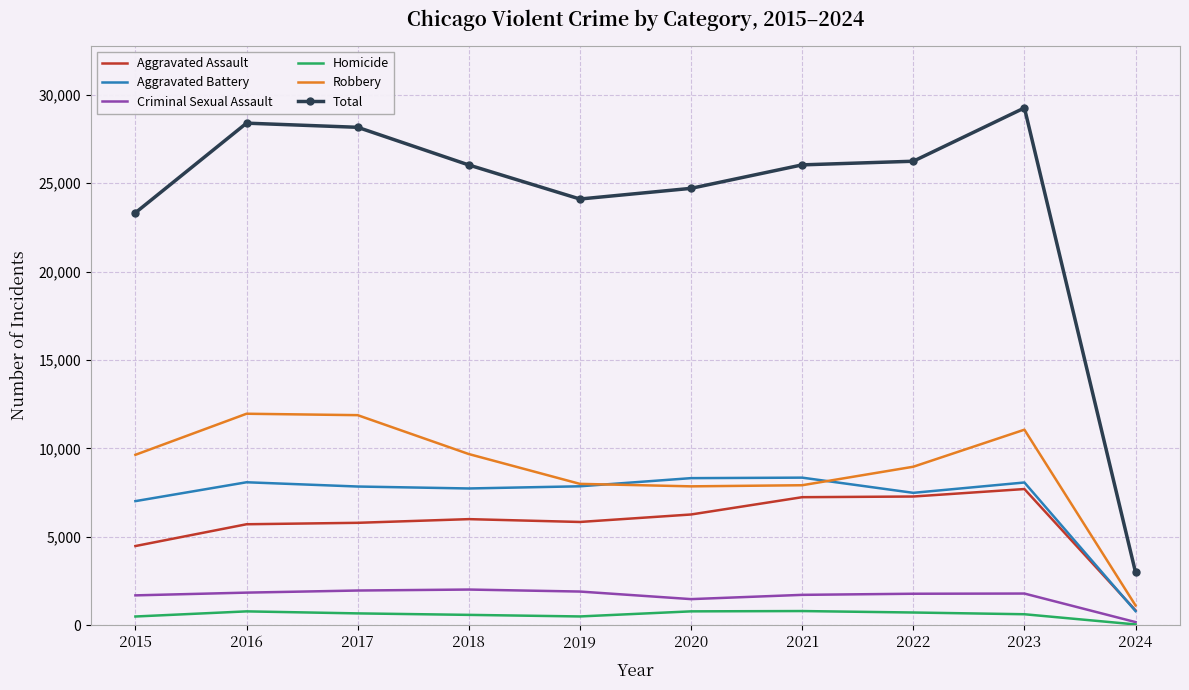

True or false: Aggravated Assault and Total cross at least once.

False